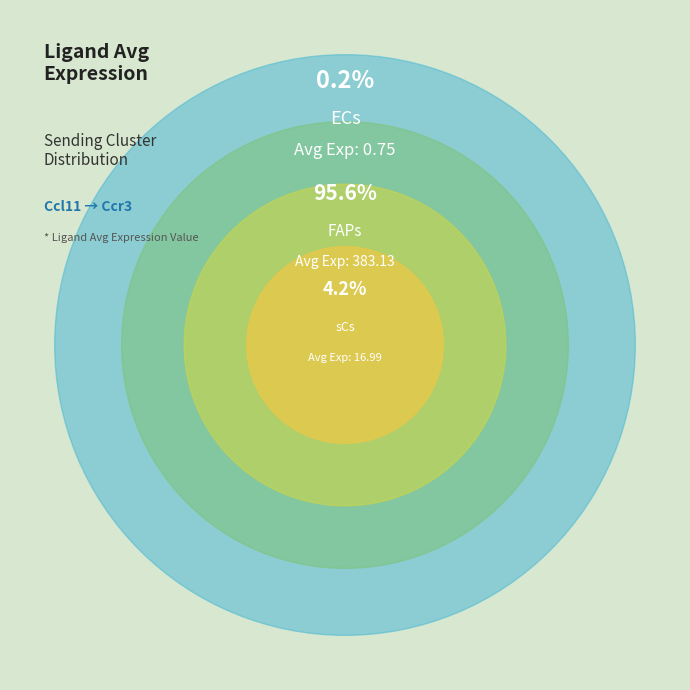

What is the change in value from ECs to FAPs?

+382.4